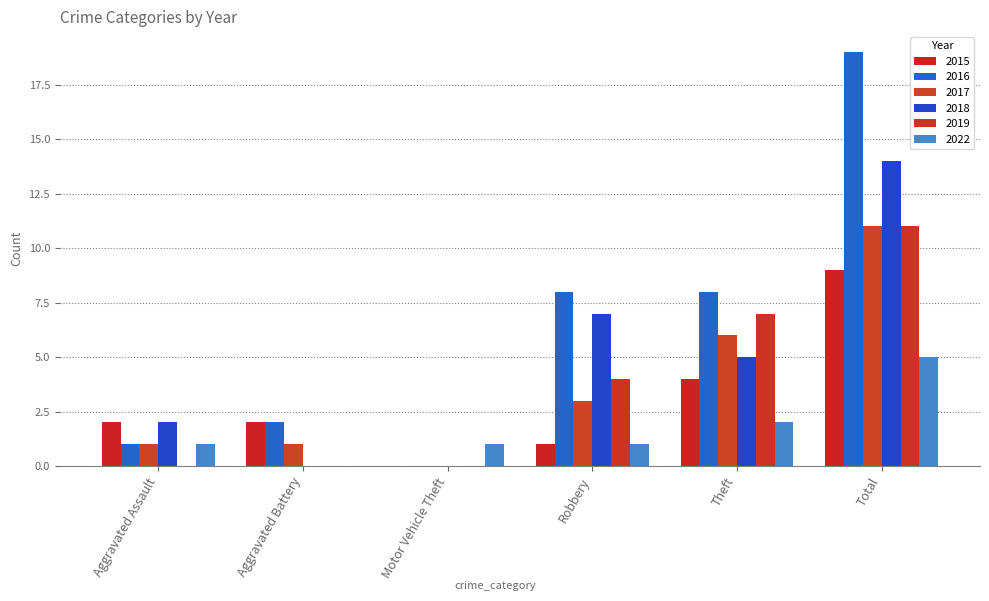

At which category does the chart reach its peak across all series?

Total